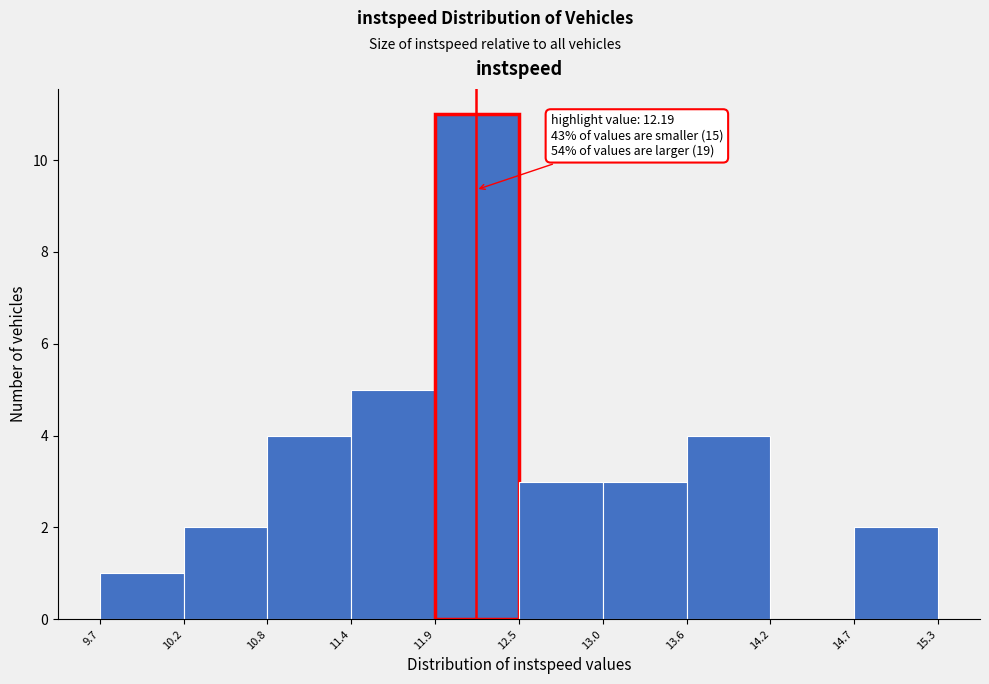

Which range on the x-axis has the tallest bar?

11.9 to 12.5